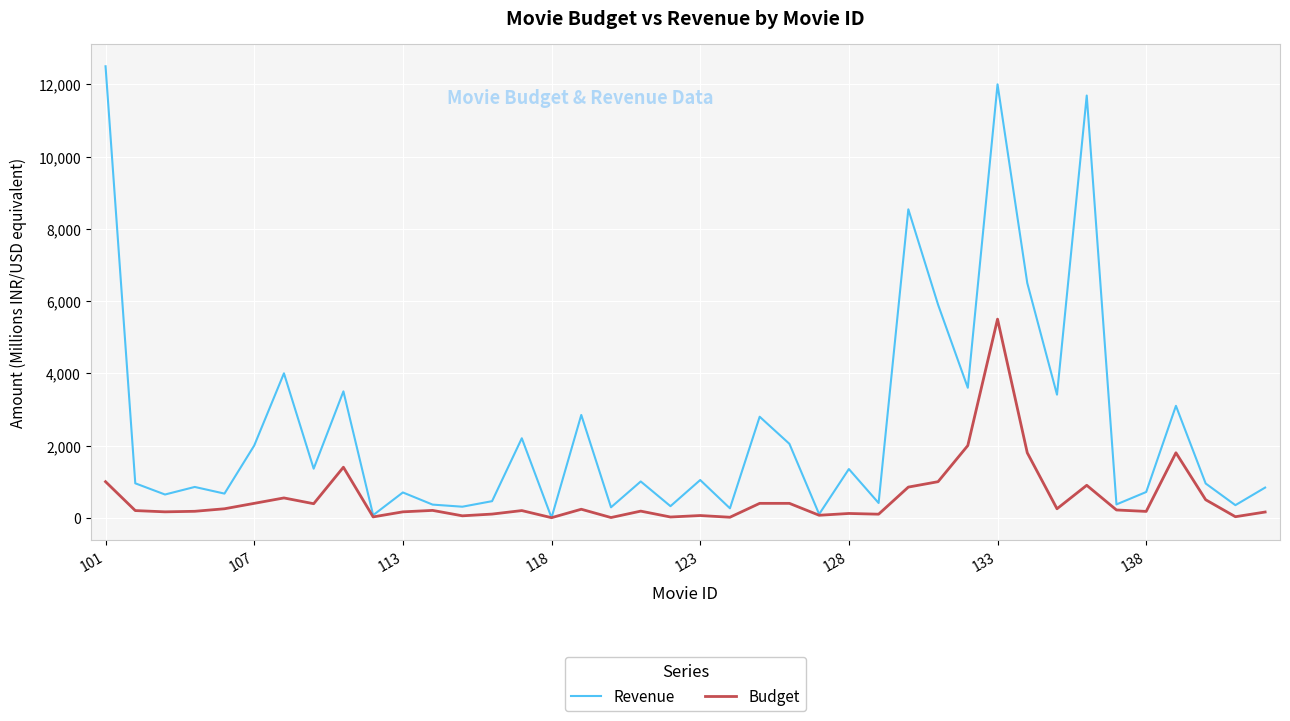

List the series in order of their overall mean, highest first.

Revenue, Budget